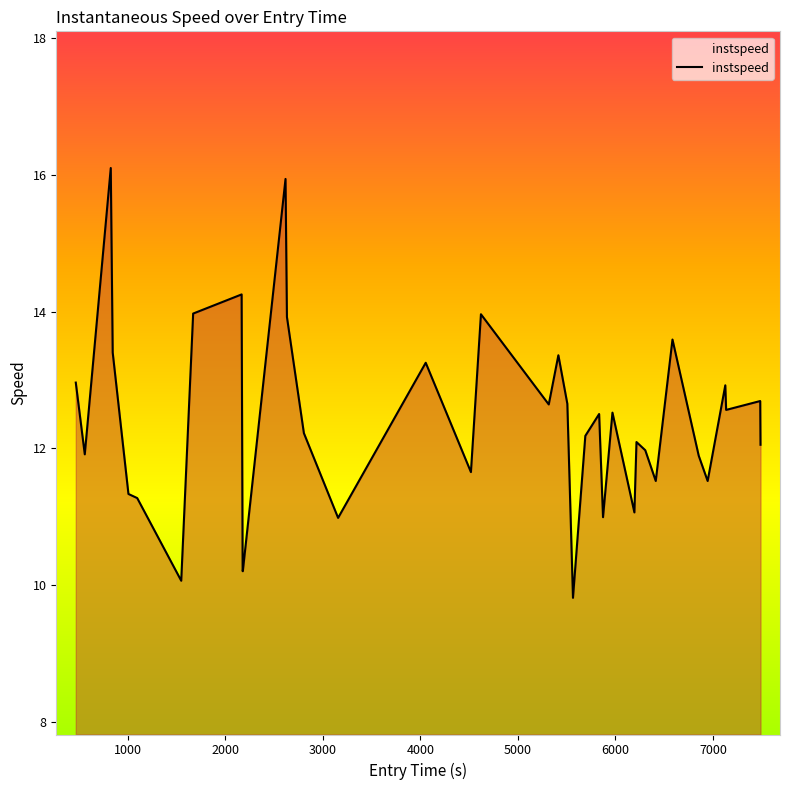

What is the smallest value displayed?

9.8